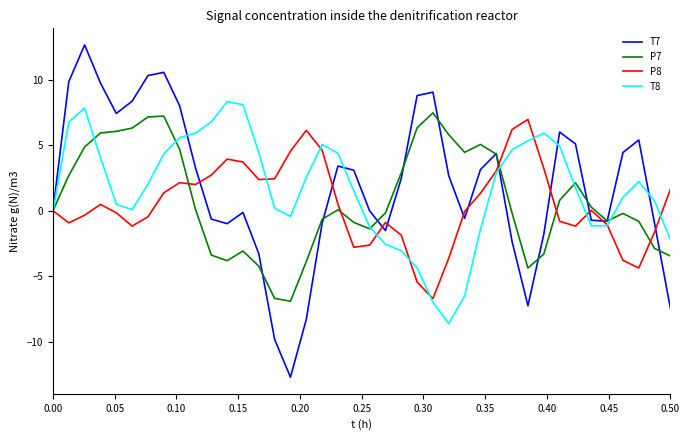

Which series has the widest spread of values?

T7